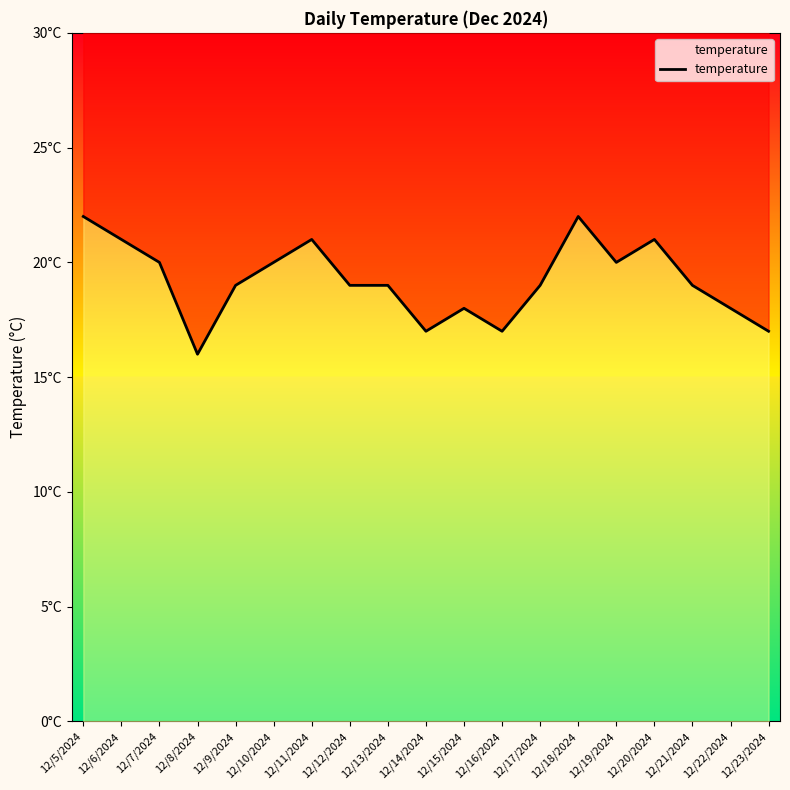

Approximately how many times larger is the value at 12/5/2024 compared to 12/12/2024?

1.2